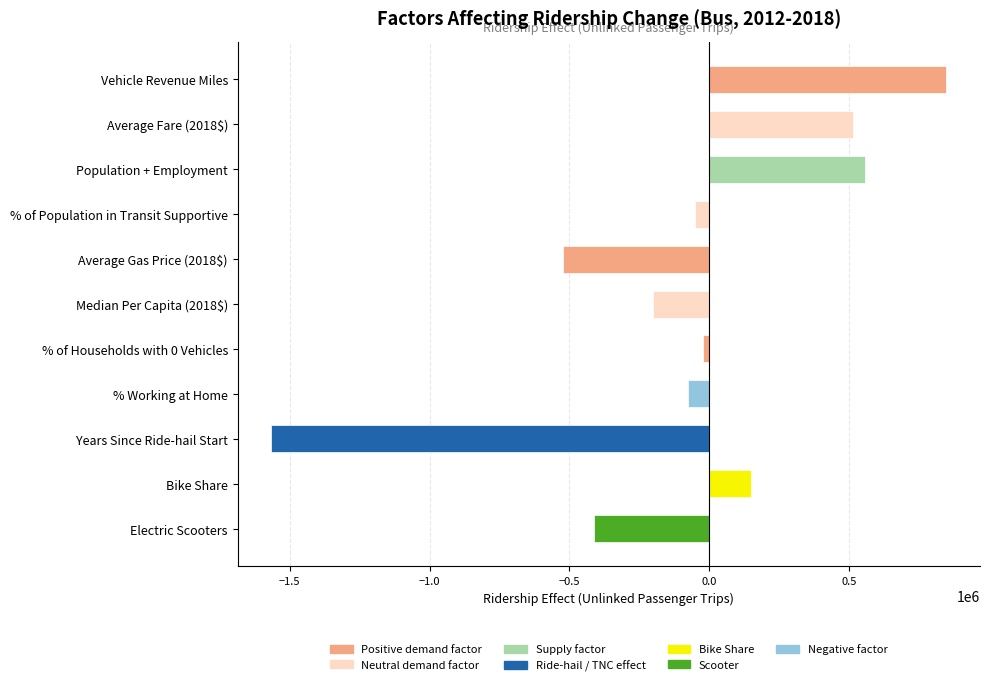

Between % Working at Home and Bike Share, which is larger?

Bike Share